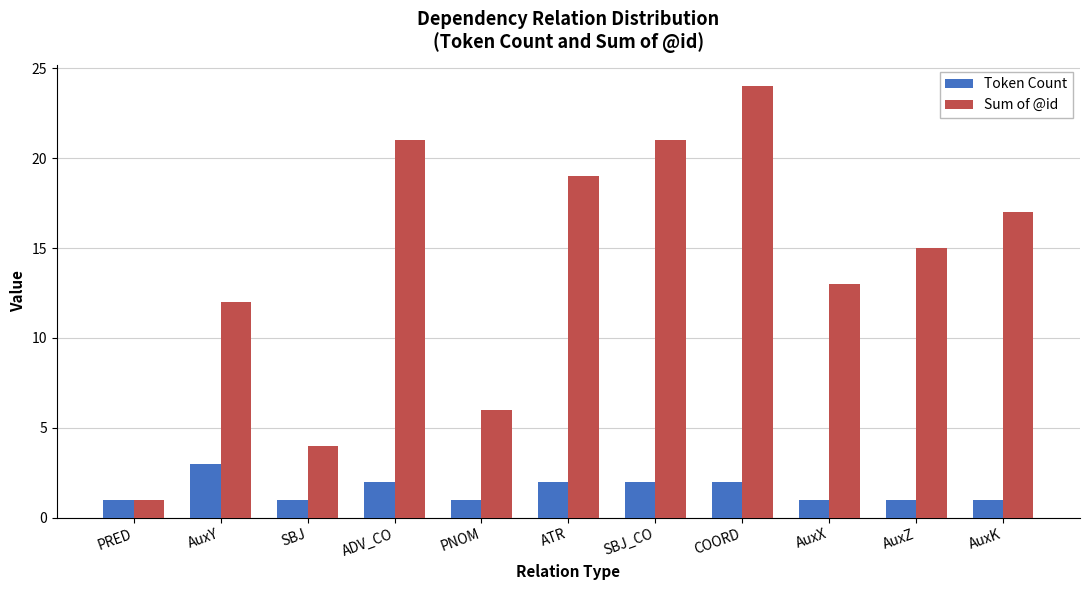

What is the label of the 10th bar from the left?

AuxZ